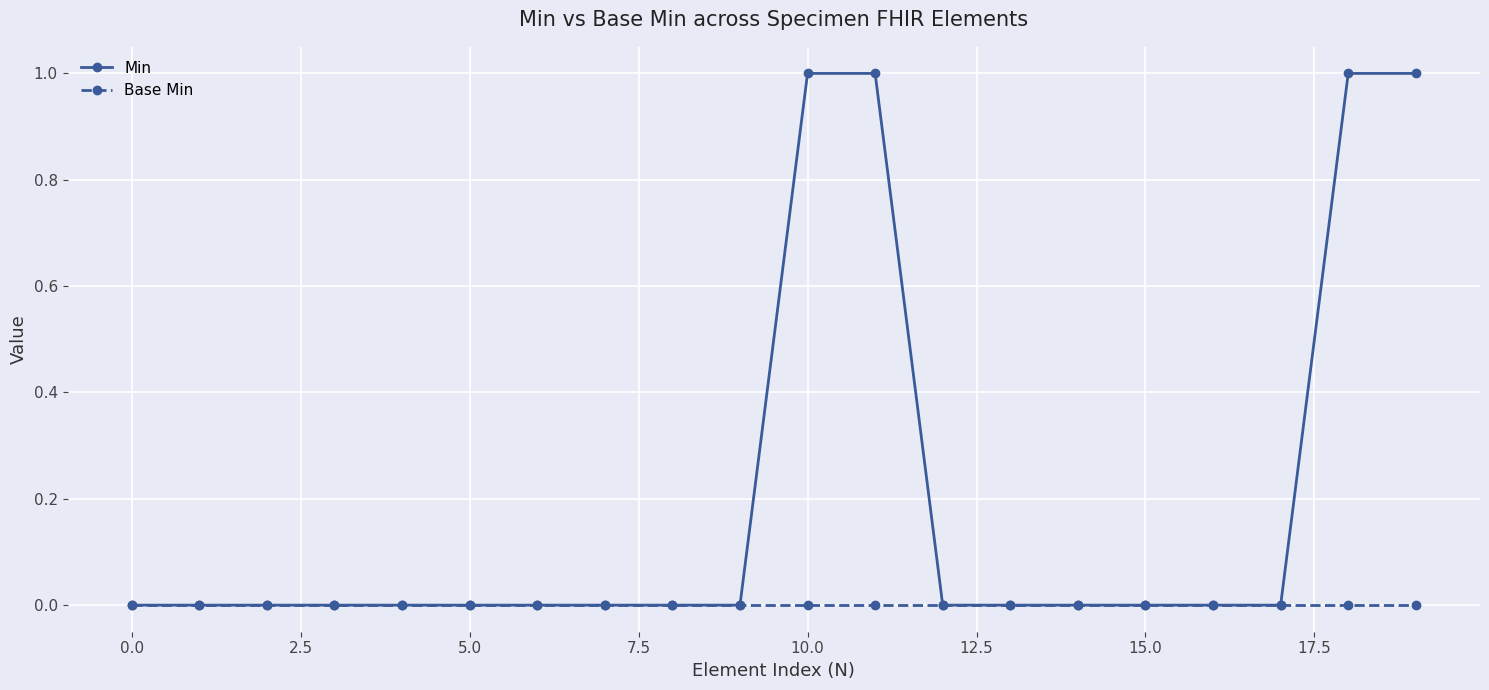

Which series has the largest total across all categories?

Min